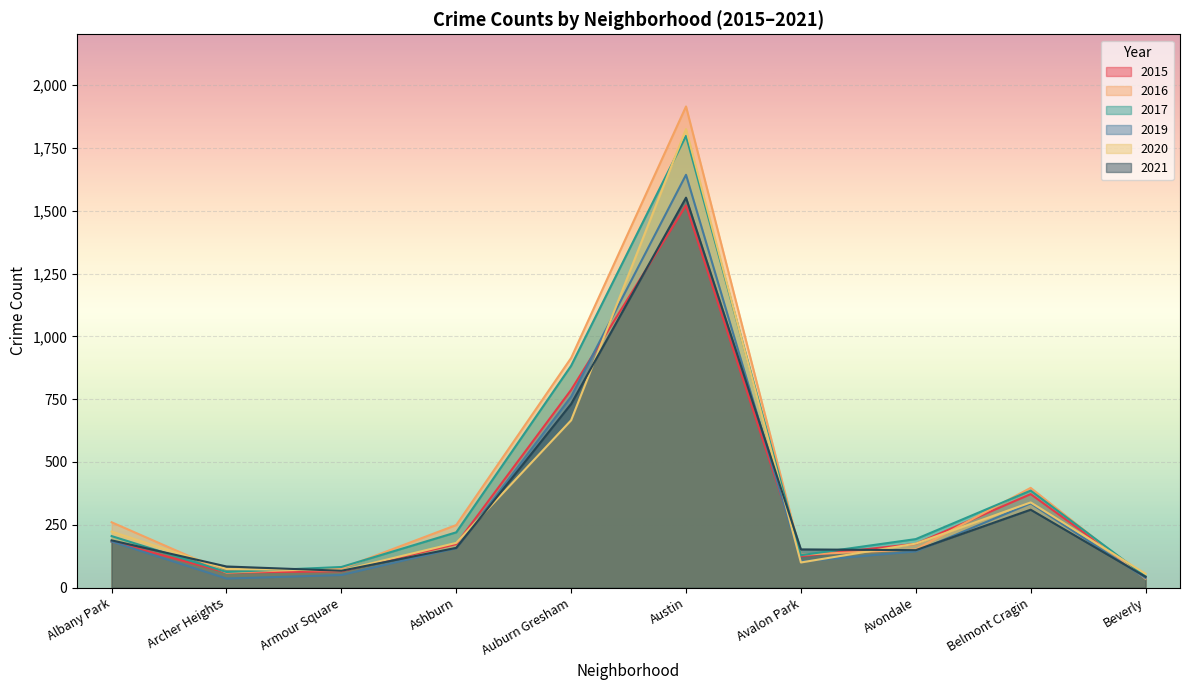

Reading left to right, what are all the values shown in this chart?

2017: 205	62	82	220	883	1798	129	193	386	45
2019: 183	36	50	157	760	1643	104	144	335	38
2020: 223	74	68	178	666	1825	100	175	339	55
2021: 188	84	67	158	731	1552	152	149	310	43
2016: 260	60	76	249	914	1915	131	152	397	35
2015: 183	60	65	173	787	1521	125	174	372	42